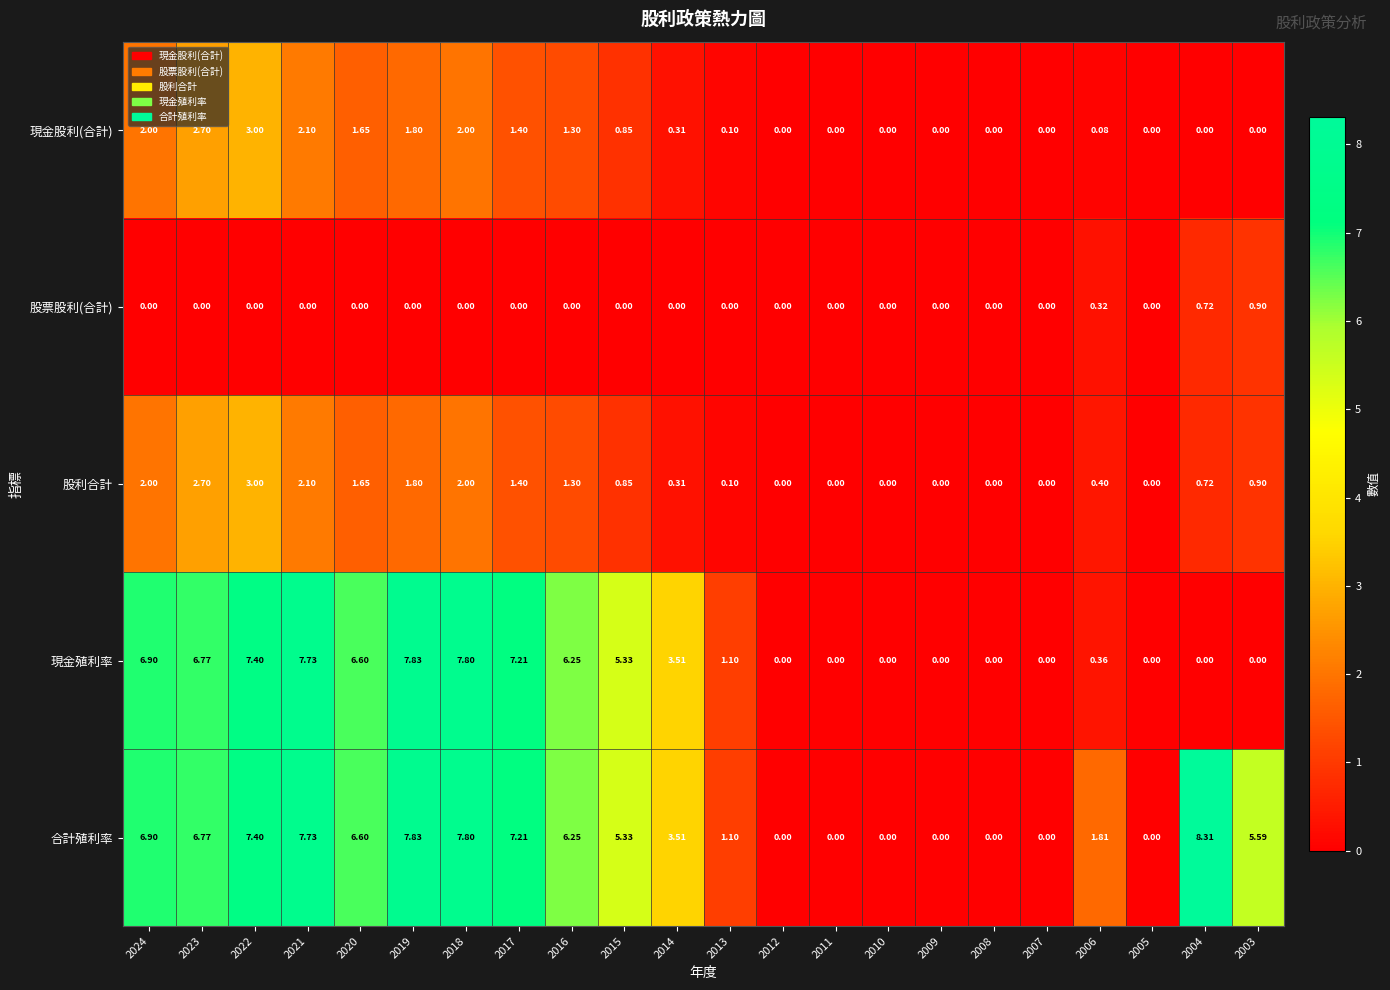

Which series has the largest range (max minus min)?

合計殖利率